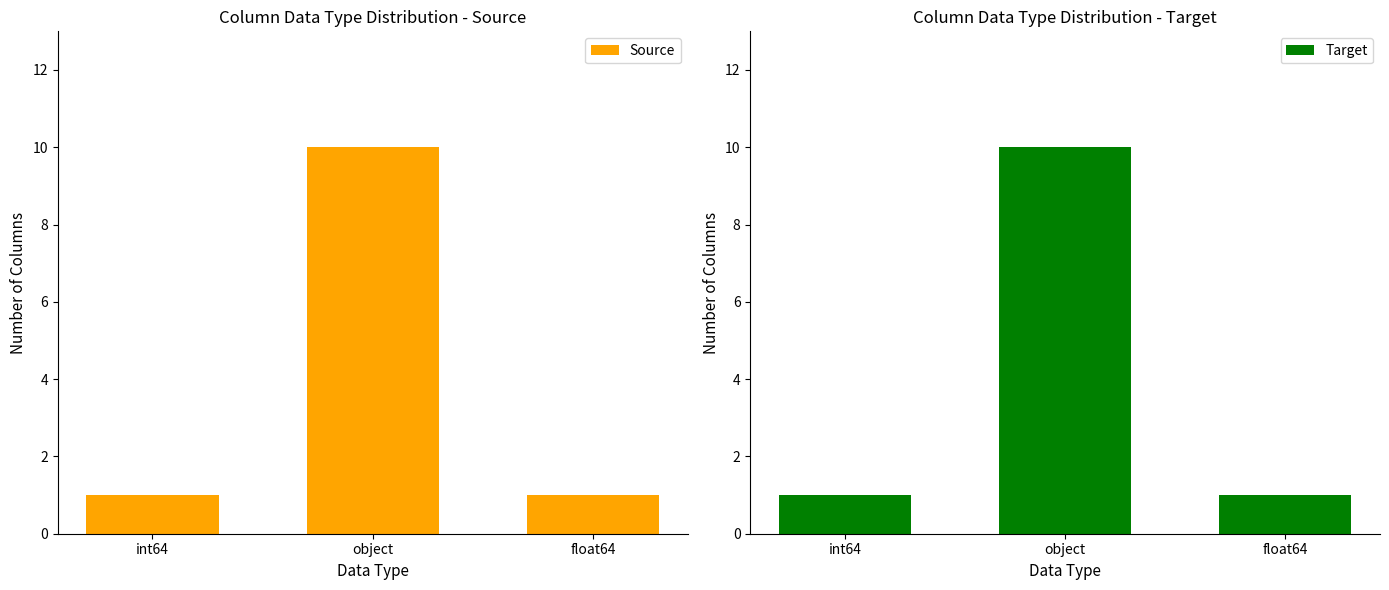

The value of Source at int64 is 1. True or false?

False